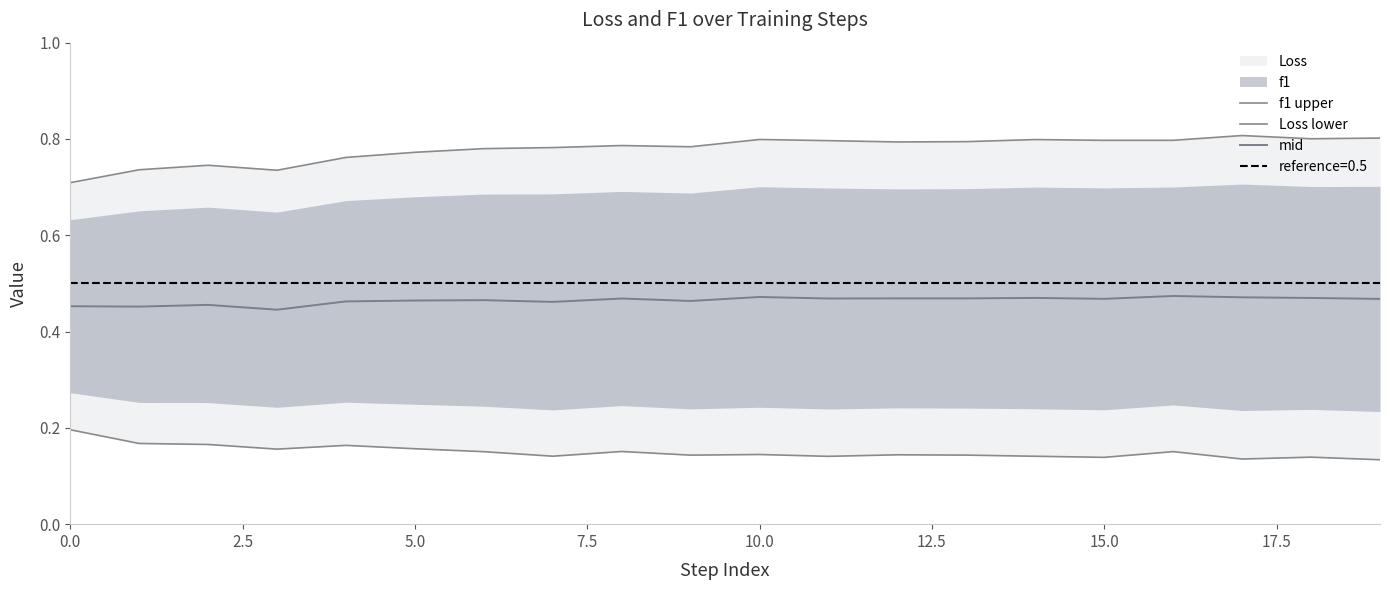

Rank the series at 14 from lowest to highest value.

Loss lower, mid, f1 upper